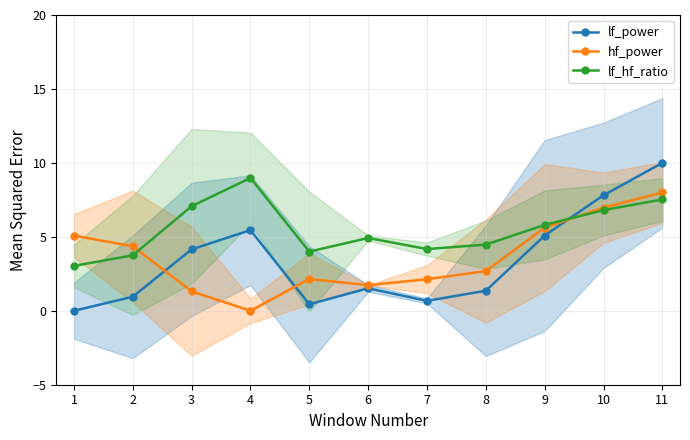

What is the average value of the hf_power series?

3.6